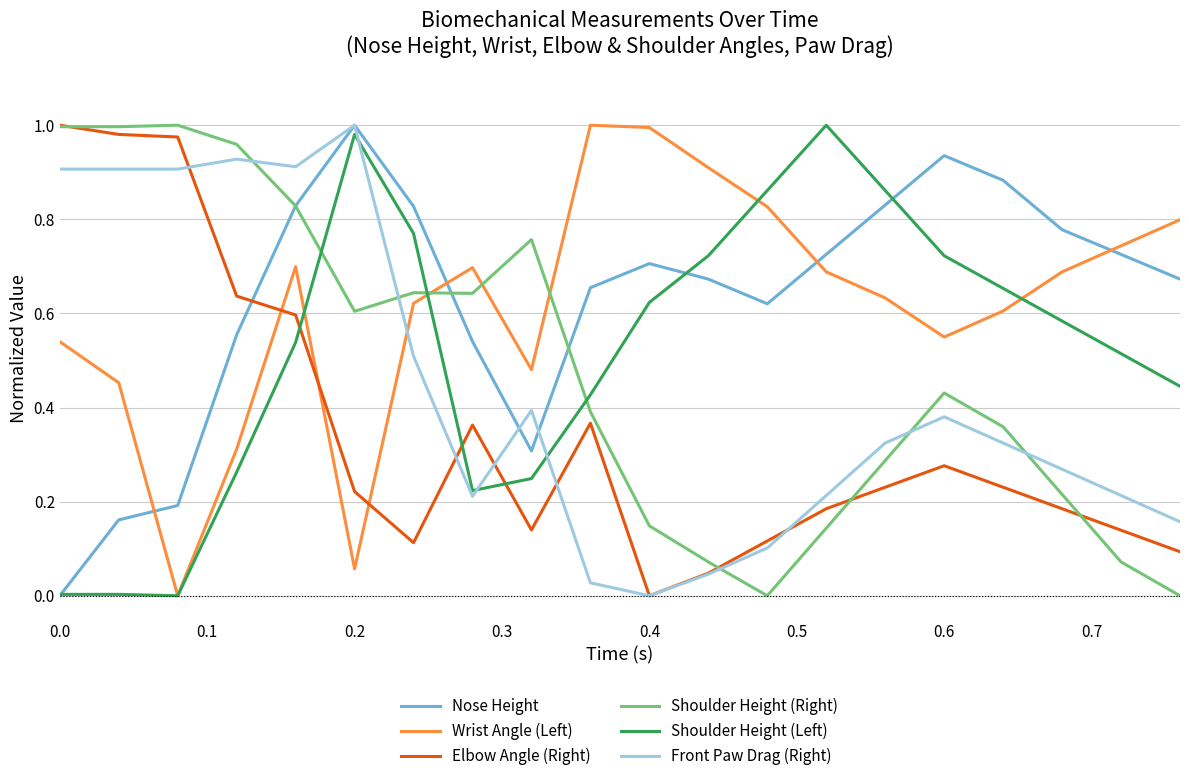

True or false: Elbow Angle (Right) and Nose Height cross at least once.

True